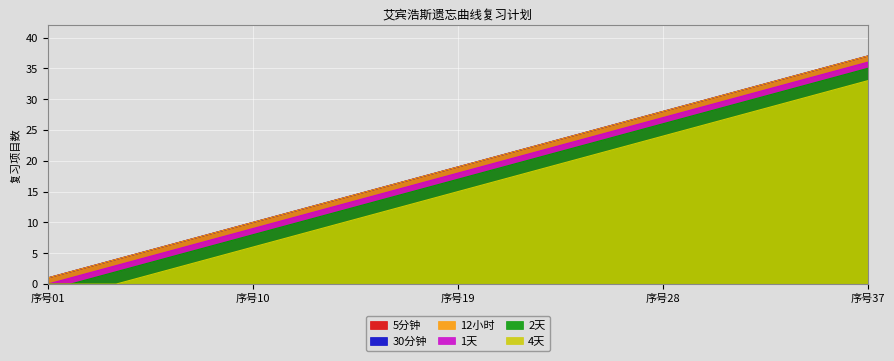

What is the difference between the 1天 values at 序号10 and 序号37?

27